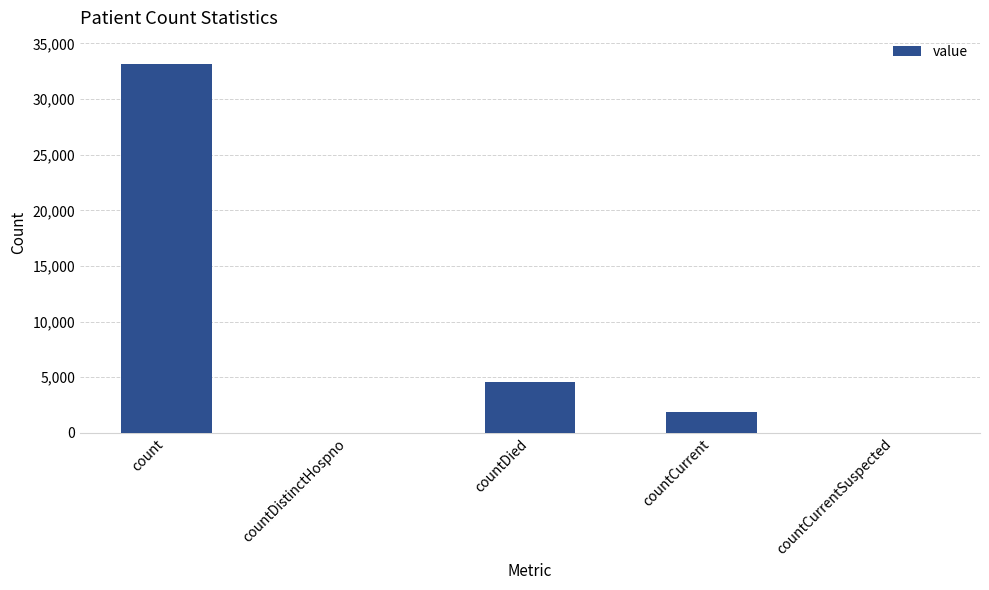

The value at countDied is 4552. True or false?

True